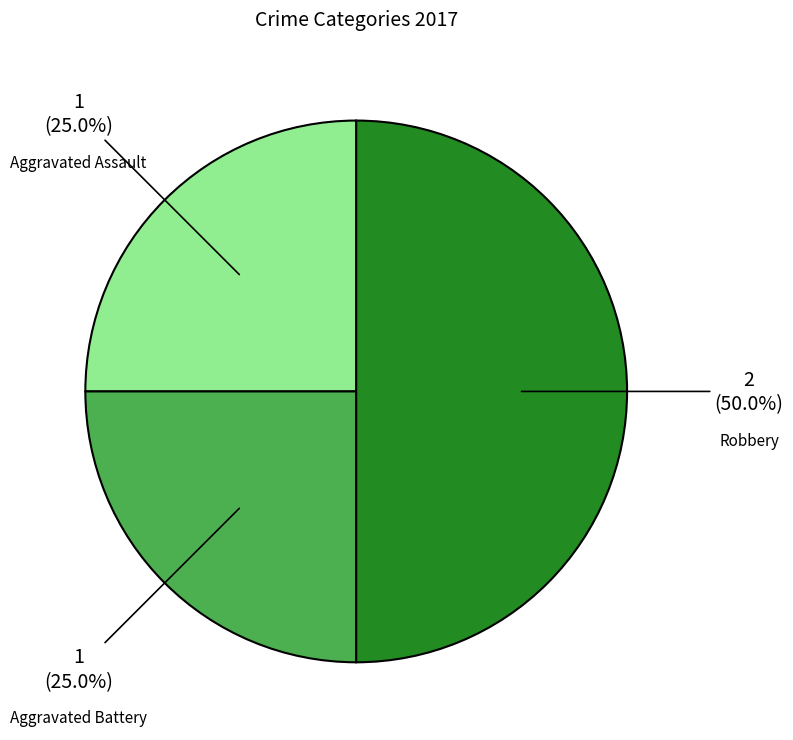

Count the number of slices in the pie.

3